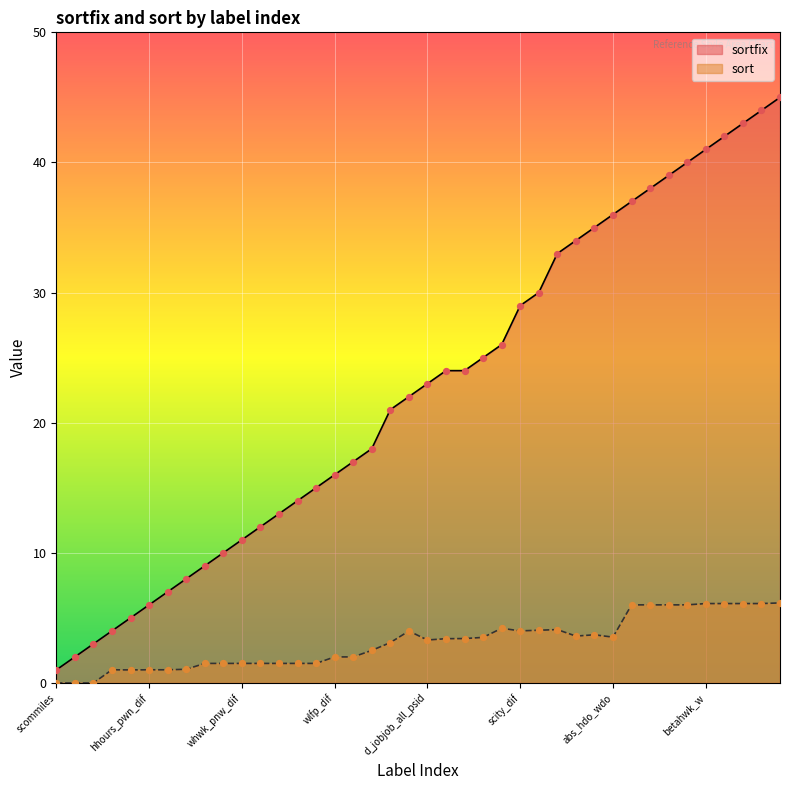

At how many categories does at least one series exceed 43?

2